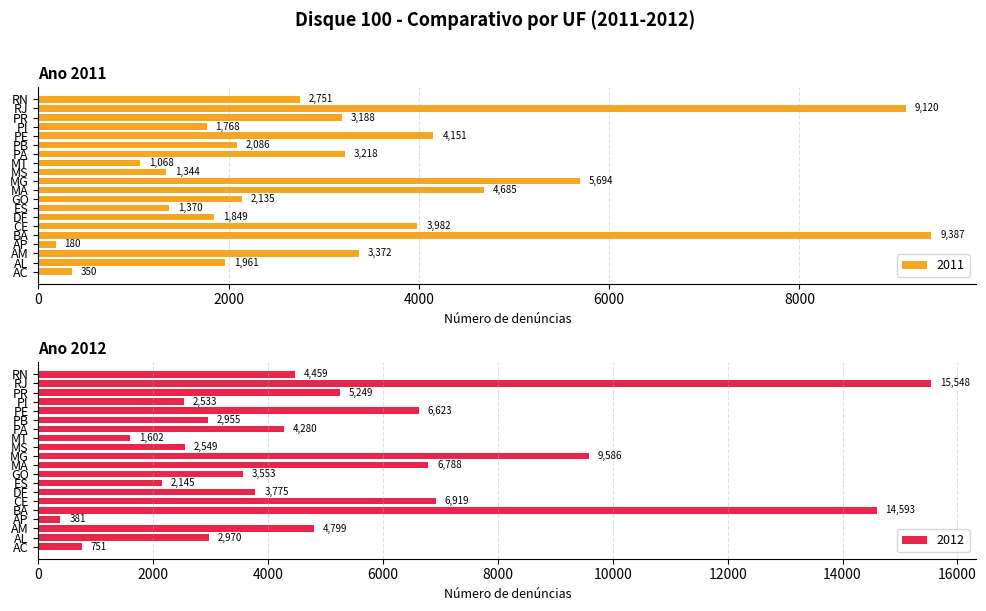

Reading left to right, list all the values displayed in this chart.

2011: 350	1961	3372	180	9387	3982	1849	1370	2135	4685	5694	1344	1068	3218	2086	4151	1768	3188	9120	2751
2012: 751	2970	4799	381	14593	6919	3775	2145	3553	6788	9586	2549	1602	4280	2955	6623	2533	5249	15548	4459